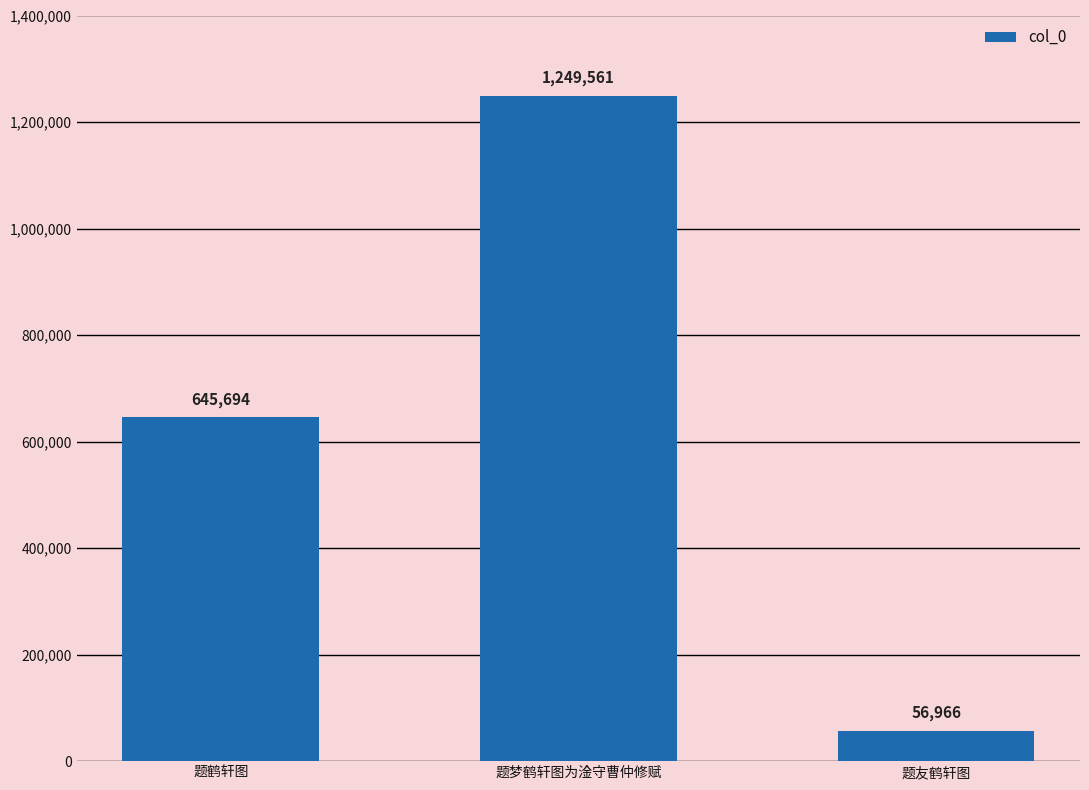

Rank the categories by value from highest to lowest.

题梦鹤轩图为淦守曹仲修赋, 题鹤轩图, 题友鹤轩图